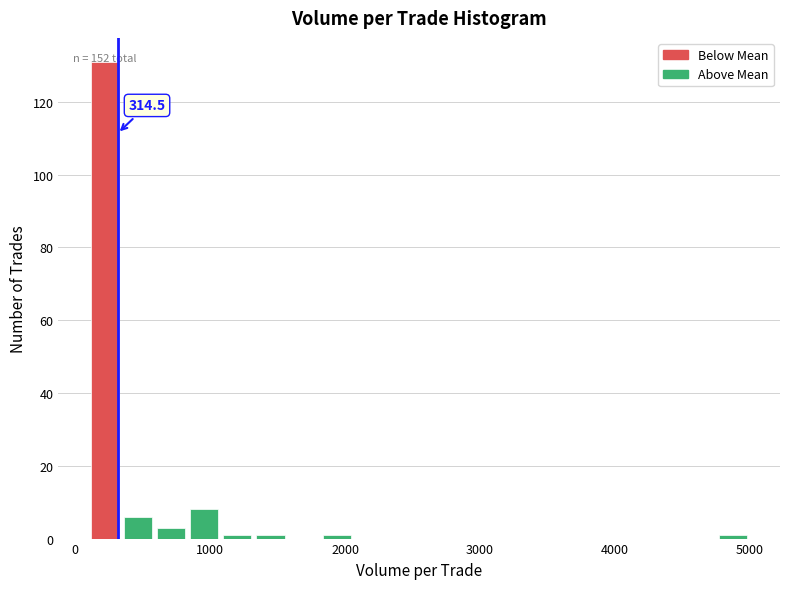

Around what value on the x-axis is the tallest bar? Give the approximate position of its centre, as read against the axis.

200